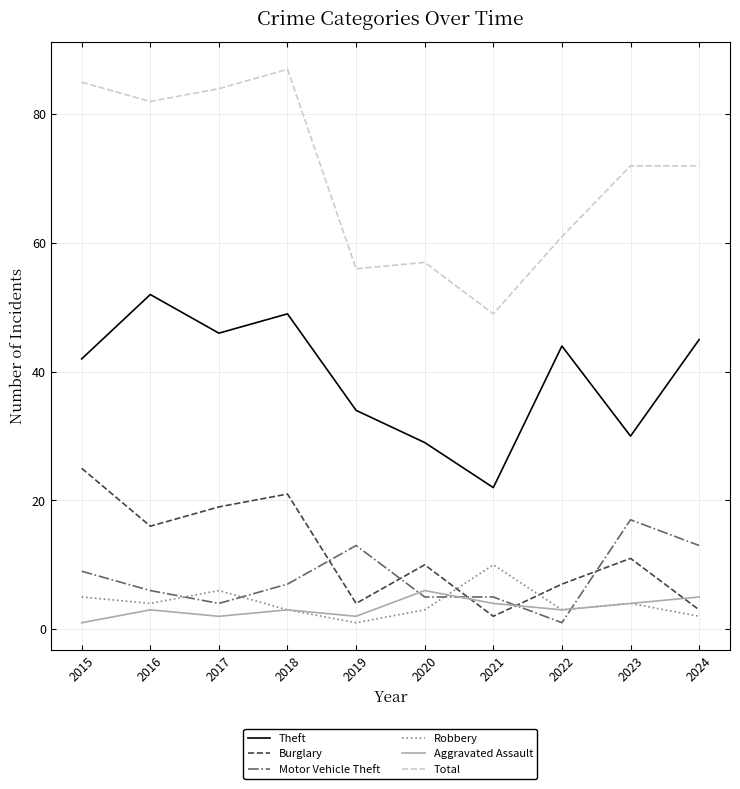

The value of Total at 2015 is 85. True or false?

True